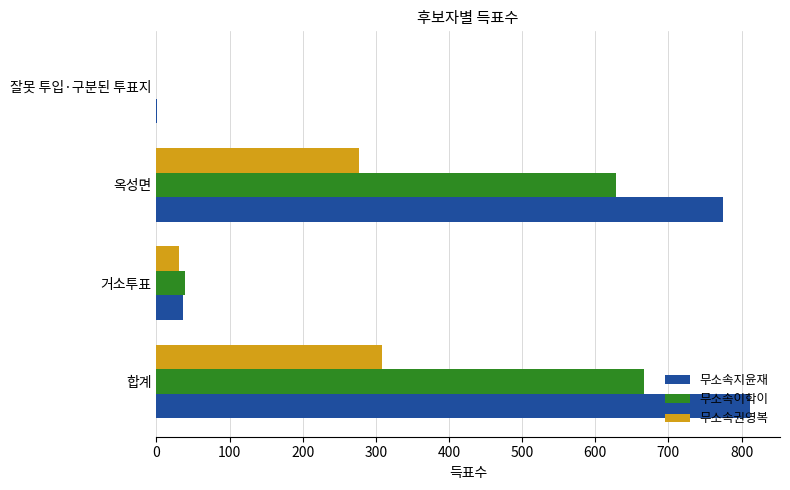

At which label does 무소속권영복 reach its peak?

합계